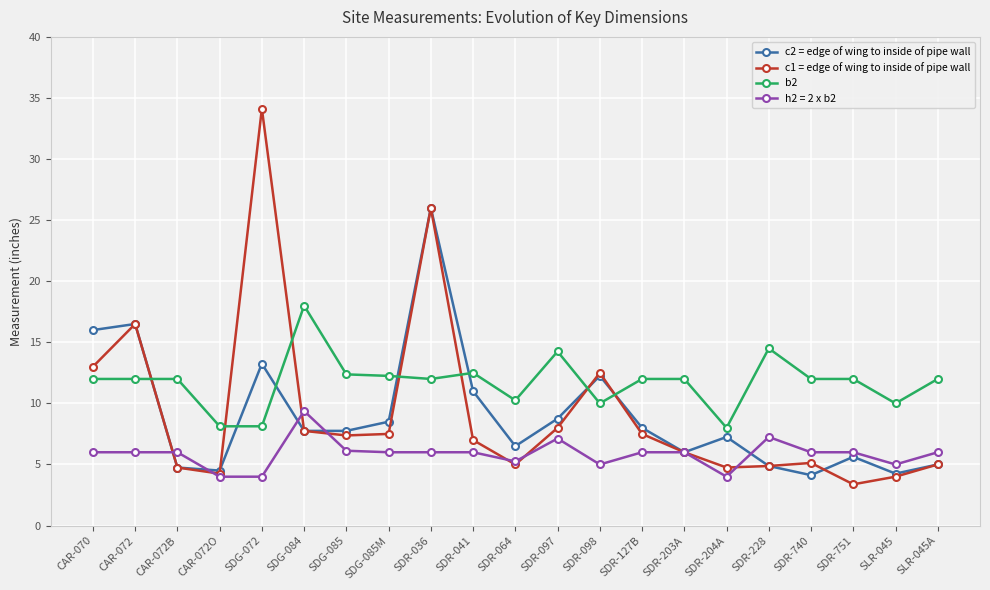

What is the difference between the c1 = edge of wing to inside of pipe wall values at SDR-098 and CAR-072?

4.0